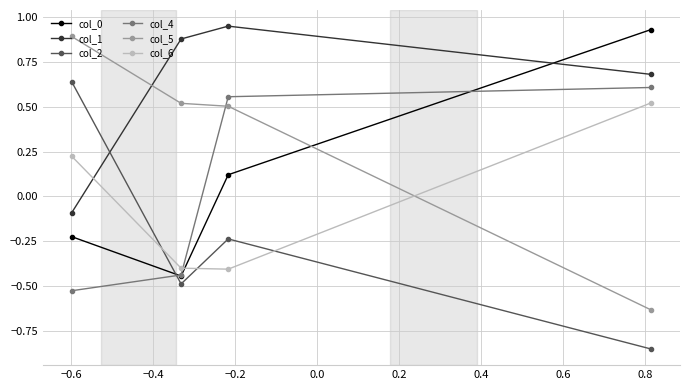

Count the number of categories in the chart.

4